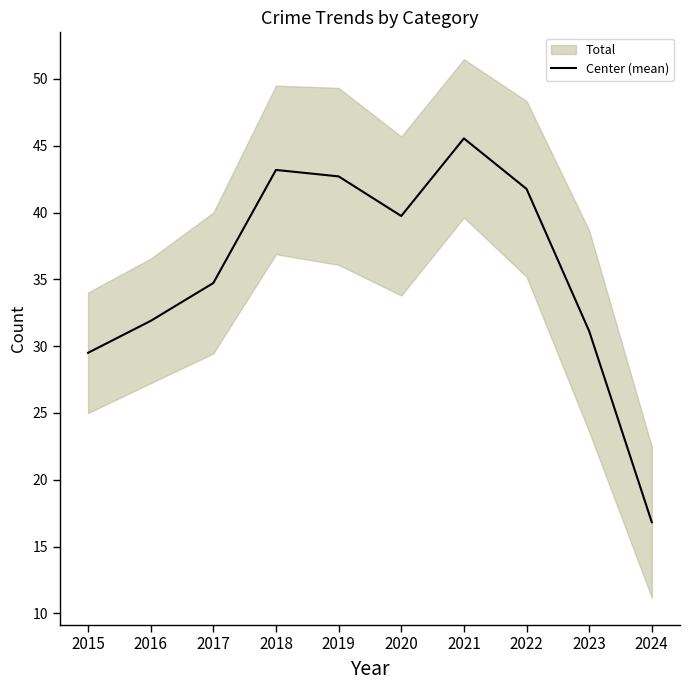

Reading right to left, transcribe all the data shown in this chart.

2024=16.8	2023=31.1	2022=41.8	2021=45.5	2020=39.7	2019=42.7	2018=43.2	2017=34.7	2016=31.9	2015=29.5